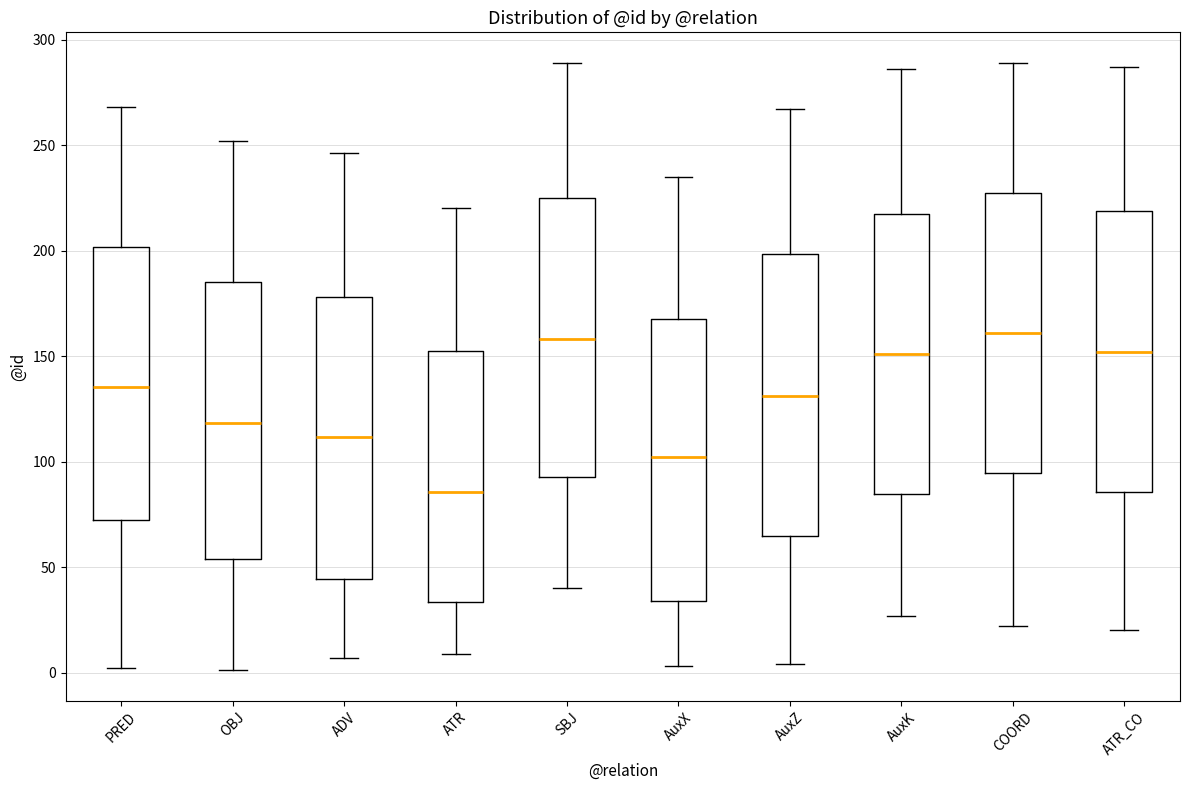

Reading left to right, transcribe this box plot: for each box, give where its median line is, the range the box spans, and where its two whiskers end, as read against the y-axis. The values are not printed on the chart, so give them approximately, as read against the axis.

PRED: median 135, box 75 to 200, whiskers 0 to 270
OBJ: median 120, box 55 to 185, whiskers 0 to 250
ADV: median 110, box 45 to 180, whiskers 5 to 245
ATR: median 85, box 35 to 155, whiskers 10 to 220
SBJ: median 160, box 95 to 225, whiskers 40 to 290
AuxX: median 100, box 35 to 170, whiskers 5 to 235
AuxZ: median 130, box 65 to 200, whiskers 5 to 265
AuxK: median 150, box 85 to 220, whiskers 25 to 285
COORD: median 160, box 95 to 230, whiskers 20 to 290
ATR_CO: median 150, box 85 to 220, whiskers 20 to 285